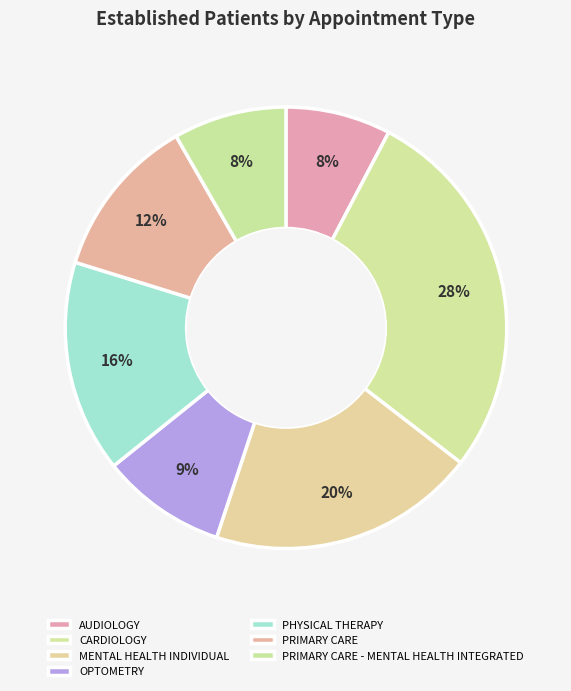

Which has a higher value, MENTAL HEALTH INDIVIDUAL or PRIMARY CARE?

MENTAL HEALTH INDIVIDUAL